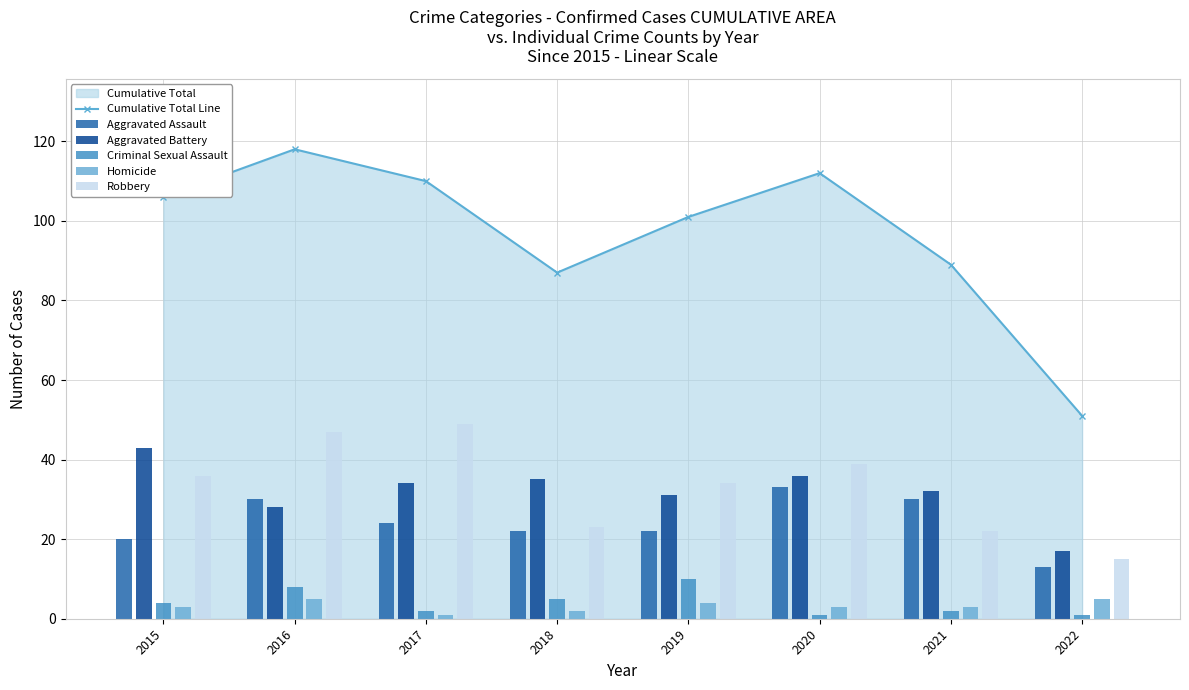

Which series has the largest total across all categories?

Cumulative Total Line